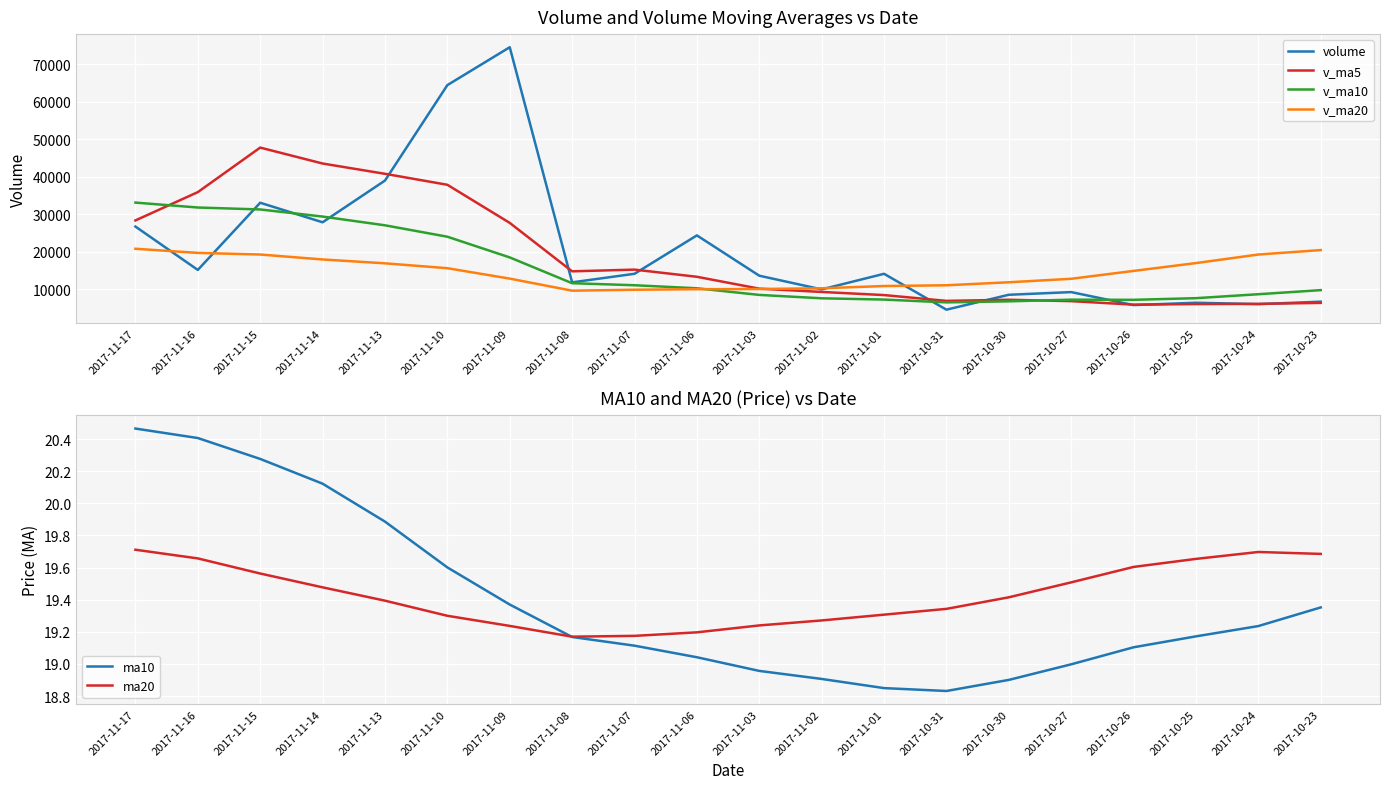

Is this an area chart (filled region under the line)?

No